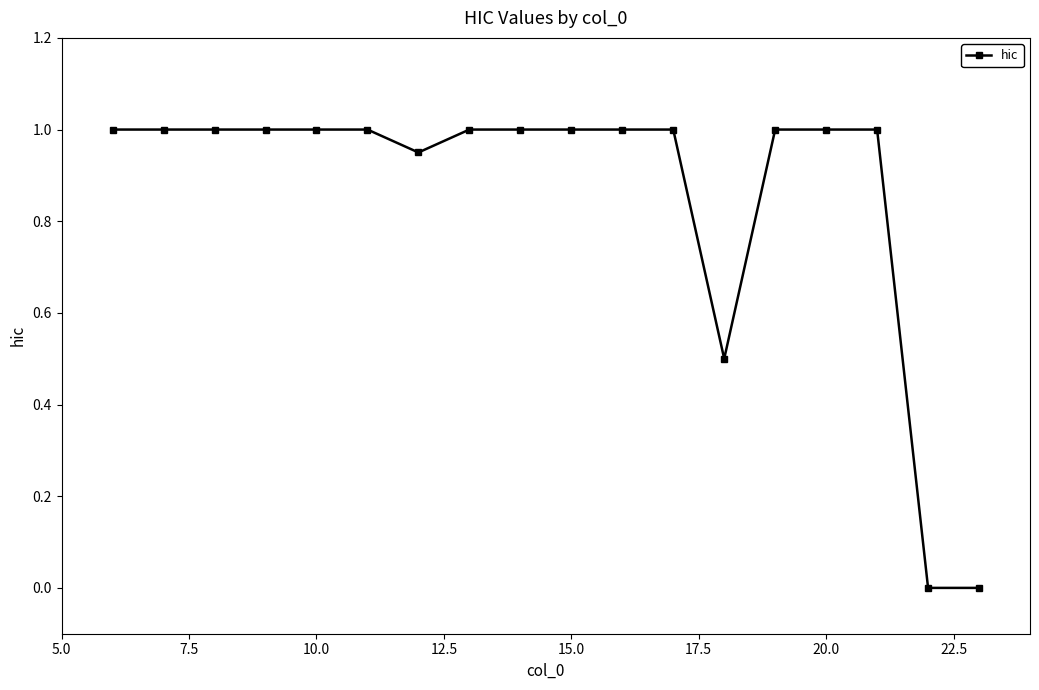

What is the value of the 8th point from the left?

1.0